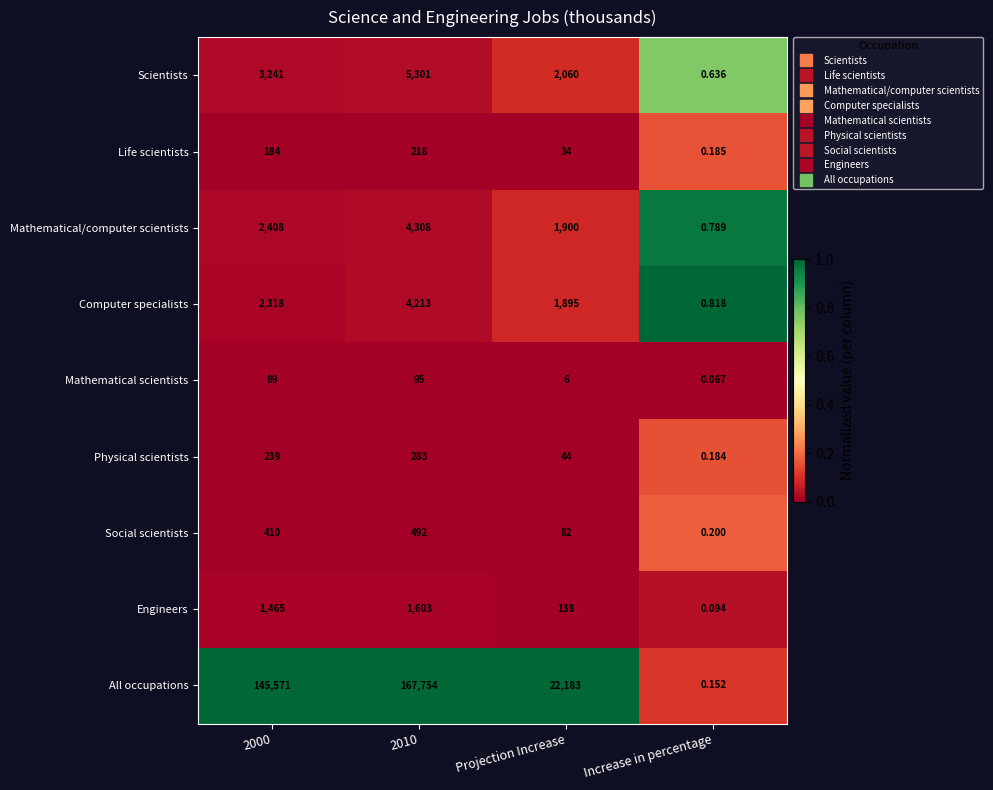

At which category is the sum across all series the highest?

2010